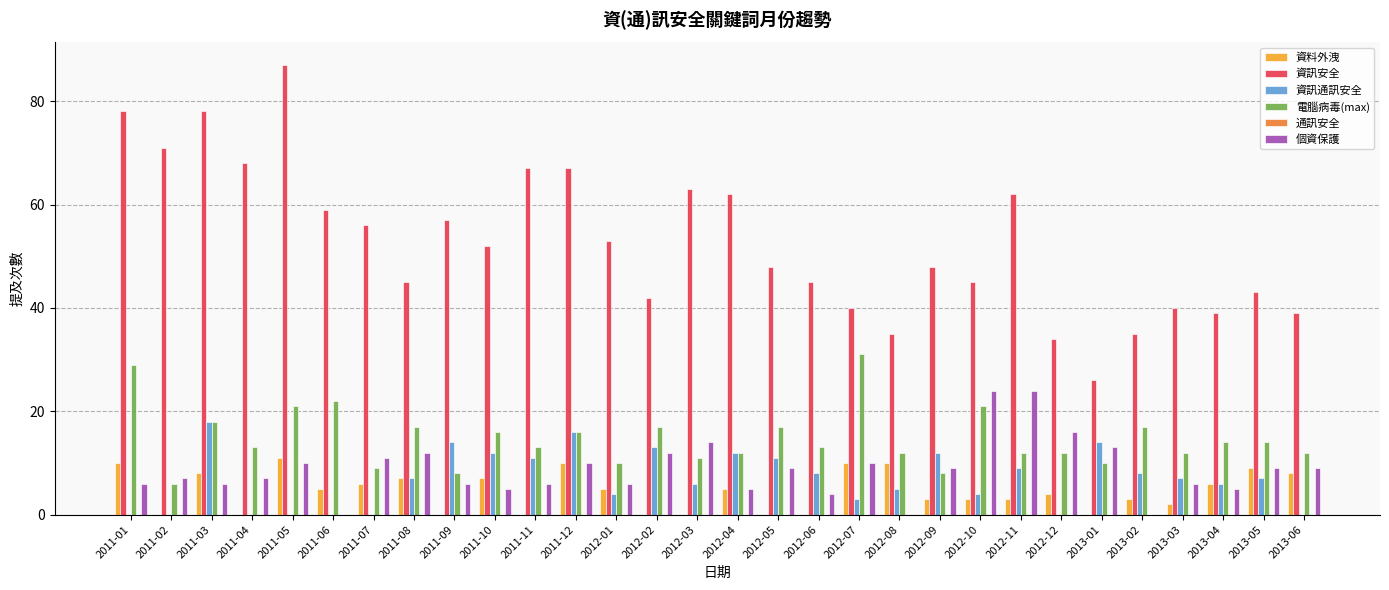

Which series changed the most between 2011-05 and 2013-06?

資訊安全